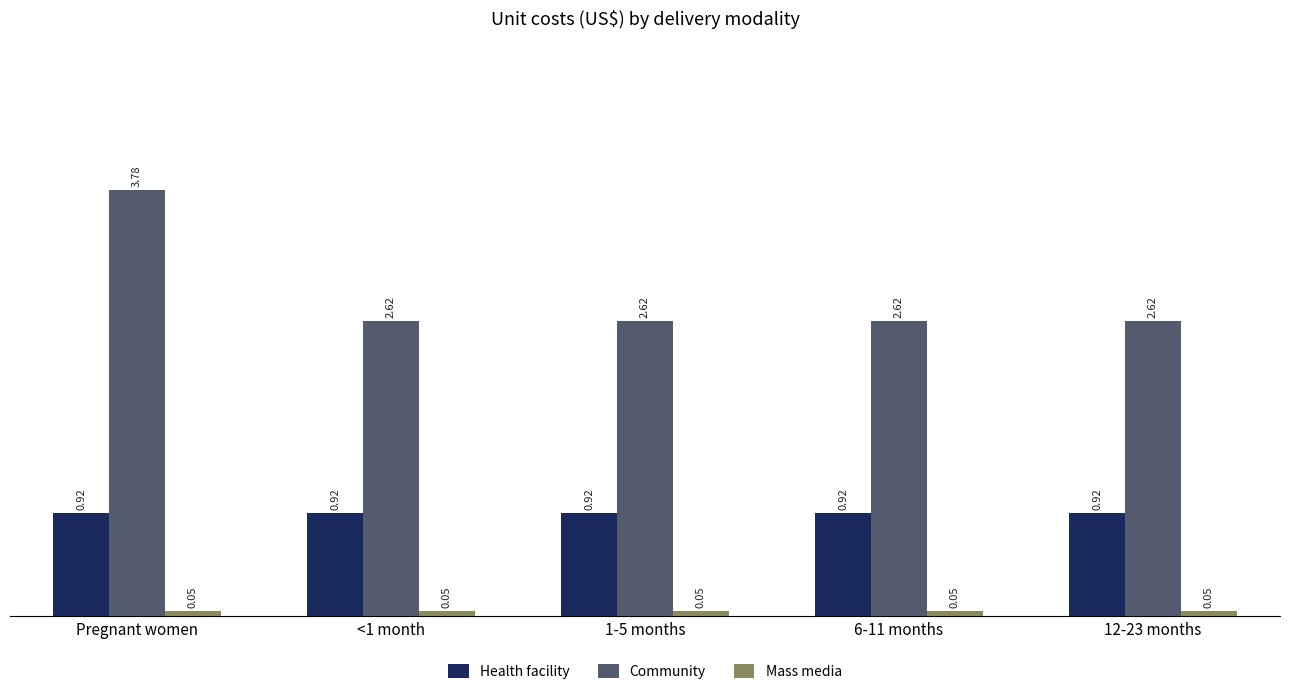

Does the chart contain any negative values?

No